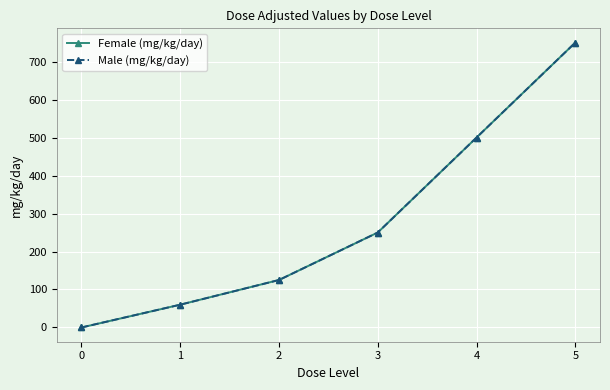

Does the chart have visible grid lines?

Yes